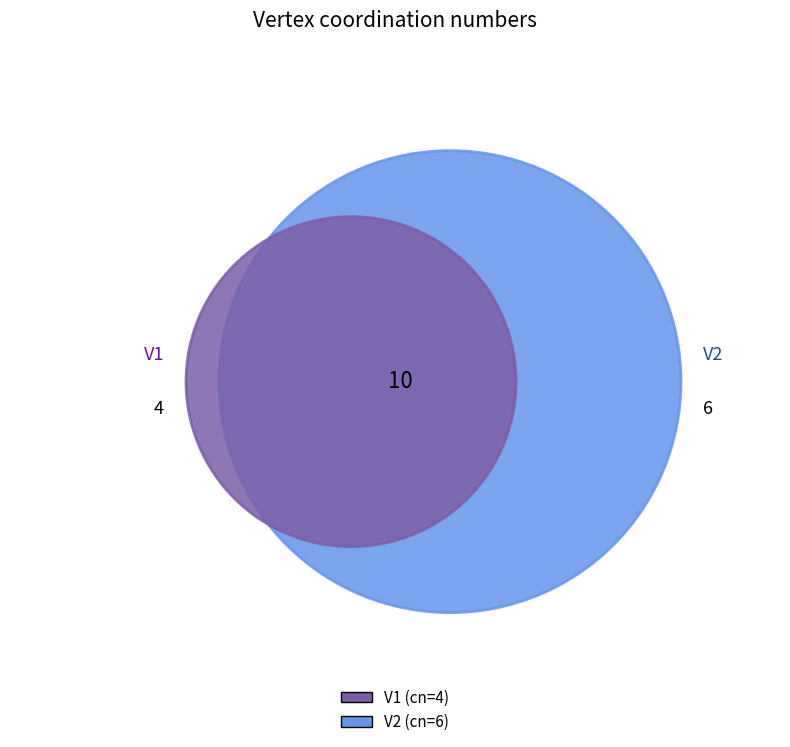

Which category has the smallest portion of the pie?

V1